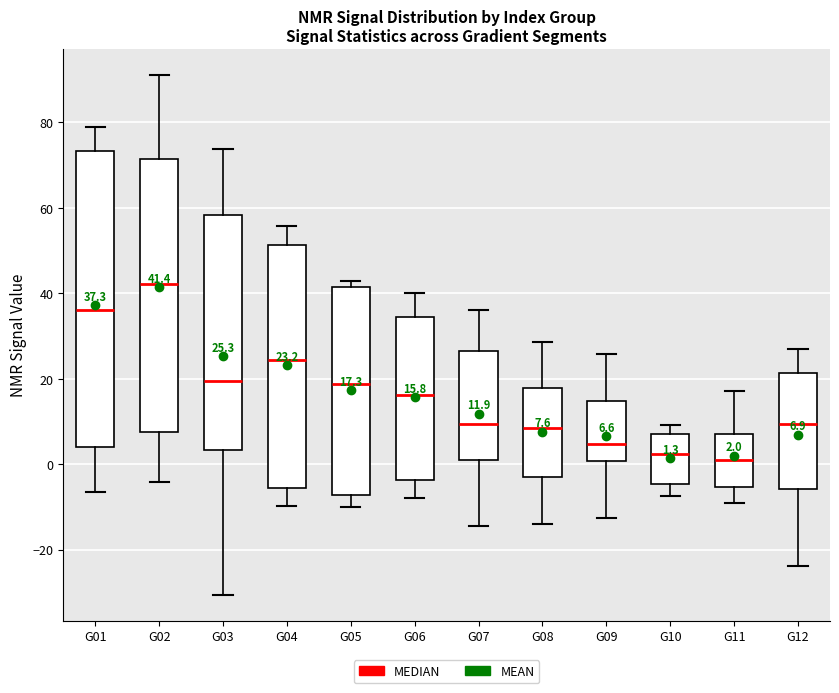

Which box is the tallest, from its lower edge to its upper edge?

G01